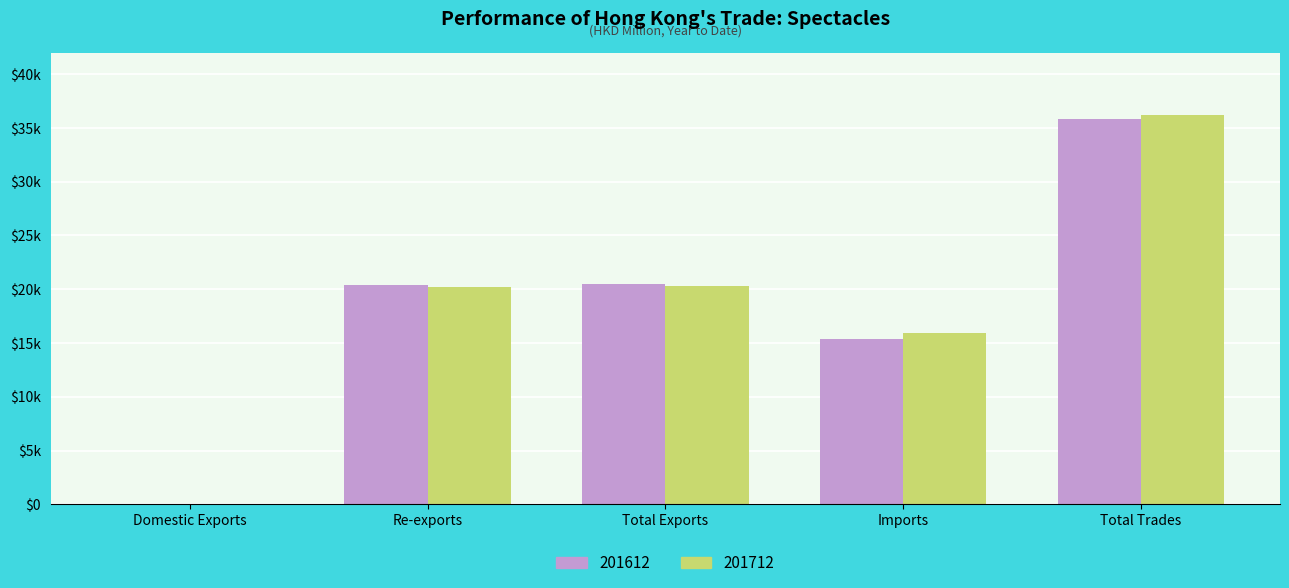

Are the bars horizontal?

No